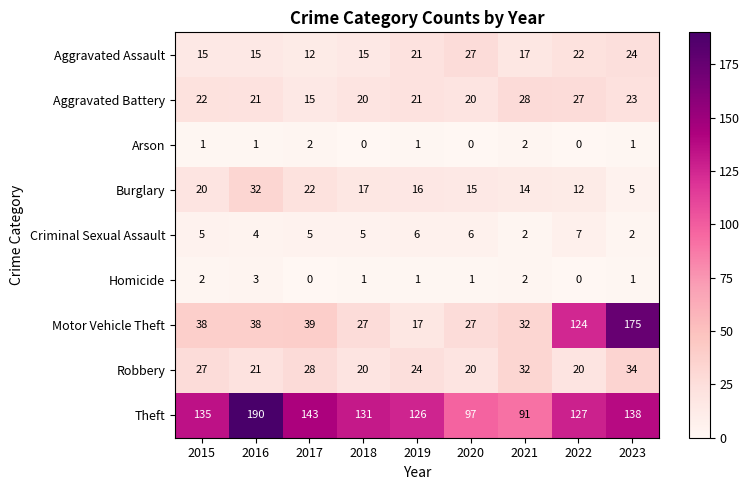

The Motor Vehicle Theft series shows 26 at 2019. True or false?

False